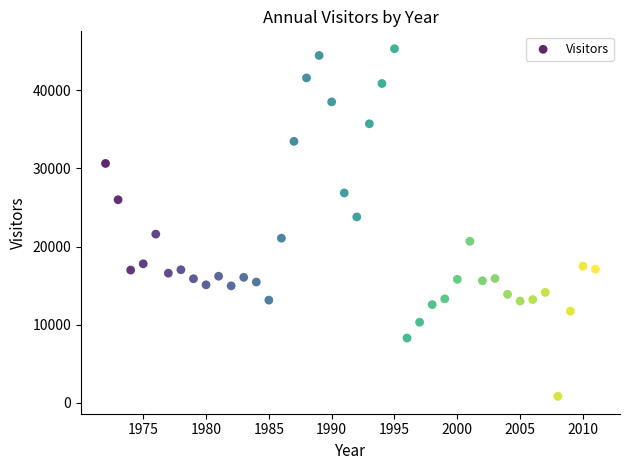

What Y value in the scatter plot is closest to 23083?

23801